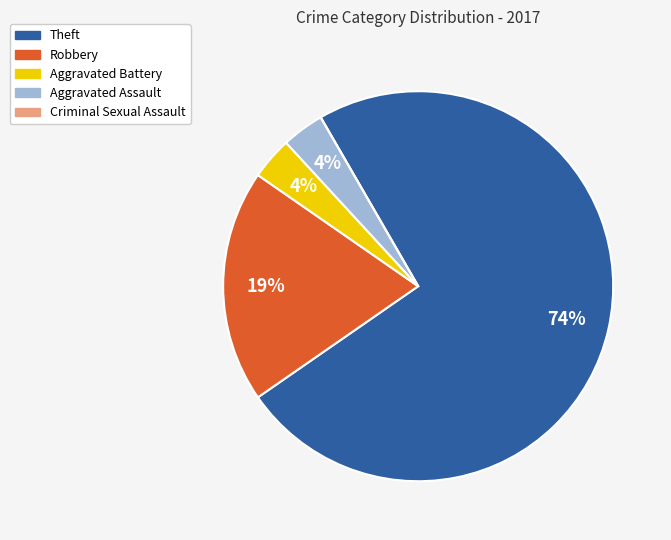

Approximately how many times larger is the value at Aggravated Battery compared to Aggravated Assault?

1.0